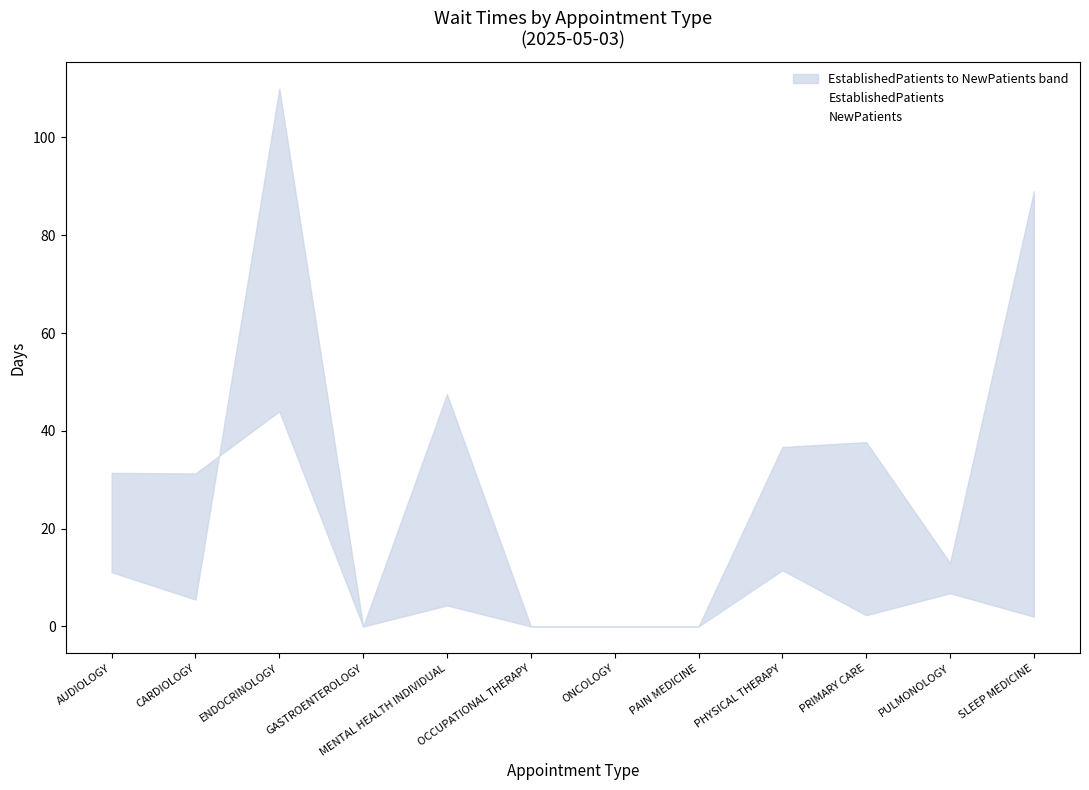

How many distinct data groups are displayed?

2